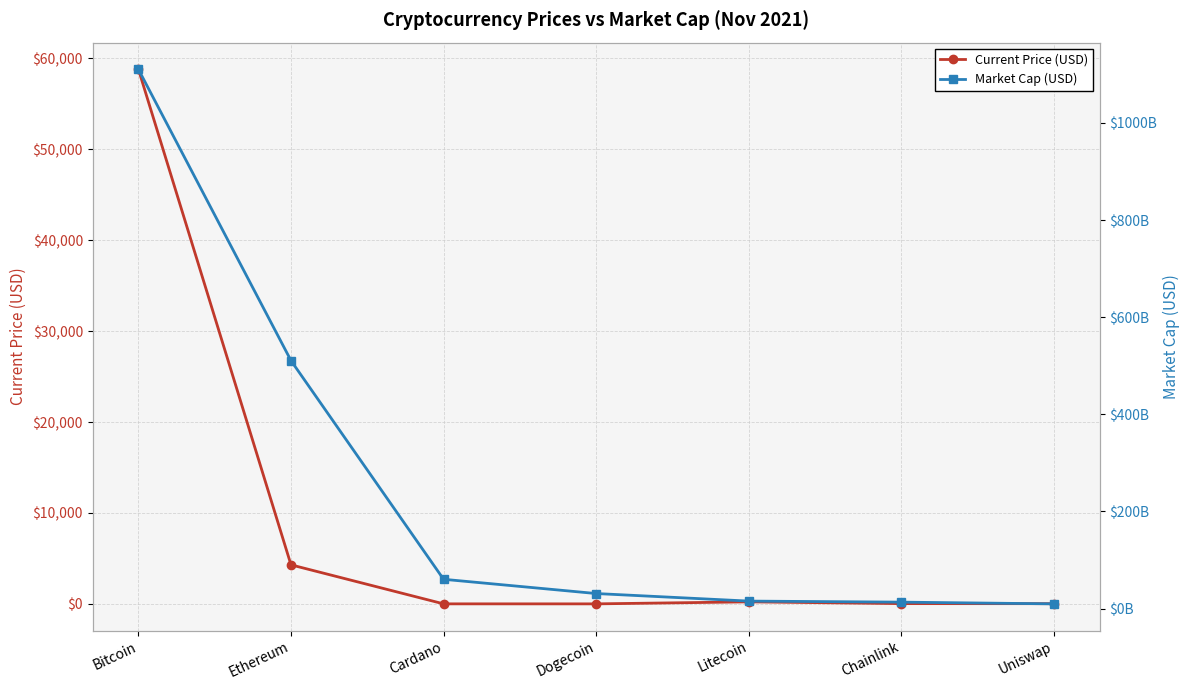

Is the value of Market Cap (USD) at Chainlink greater than the value of Current Price (USD) at Ethereum?

Yes